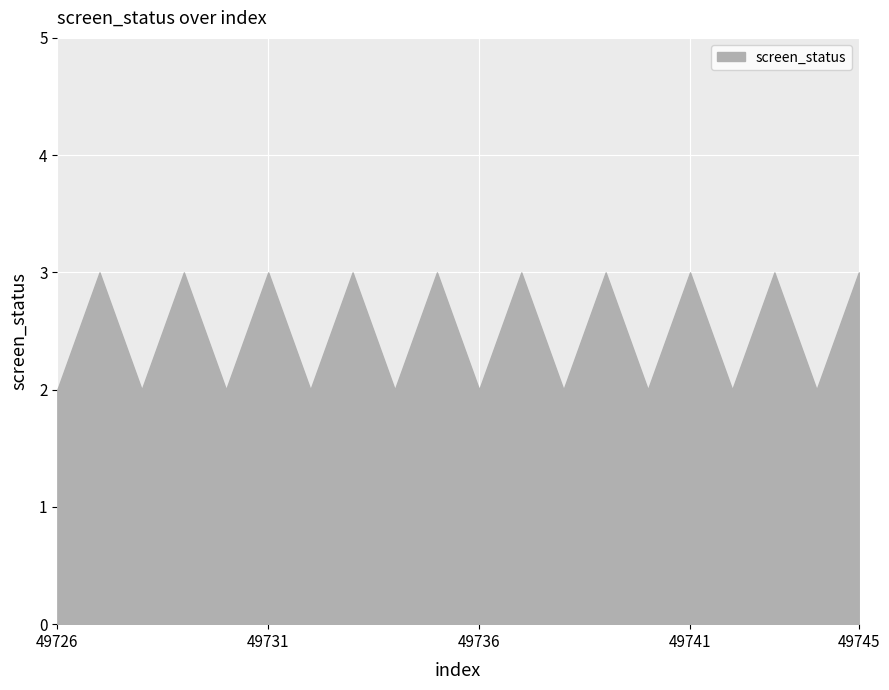

Reading left to right, transcribe all the data shown in this chart.

49726=2	49727=3	49728=2	49729=3	49730=2	49731=3	49732=2	49733=3	49734=2	49735=3	49736=2	49737=3	49738=2	49739=3	49740=2	49741=3	49742=2	49743=3	49744=2	49745=3